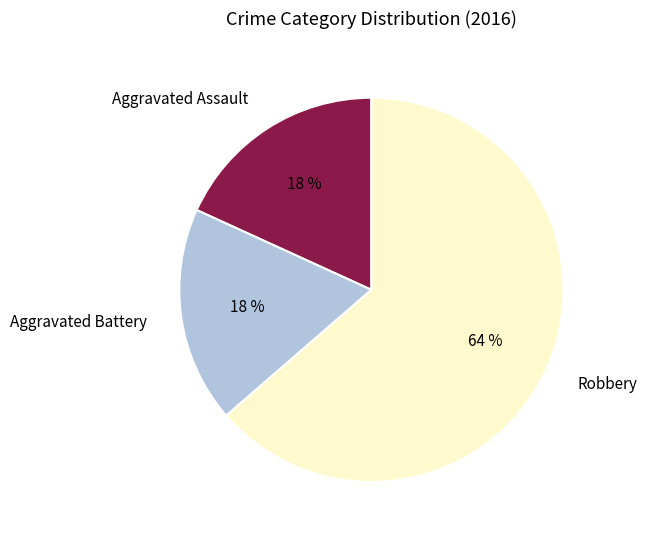

Is Robbery the majority of the pie?

Yes